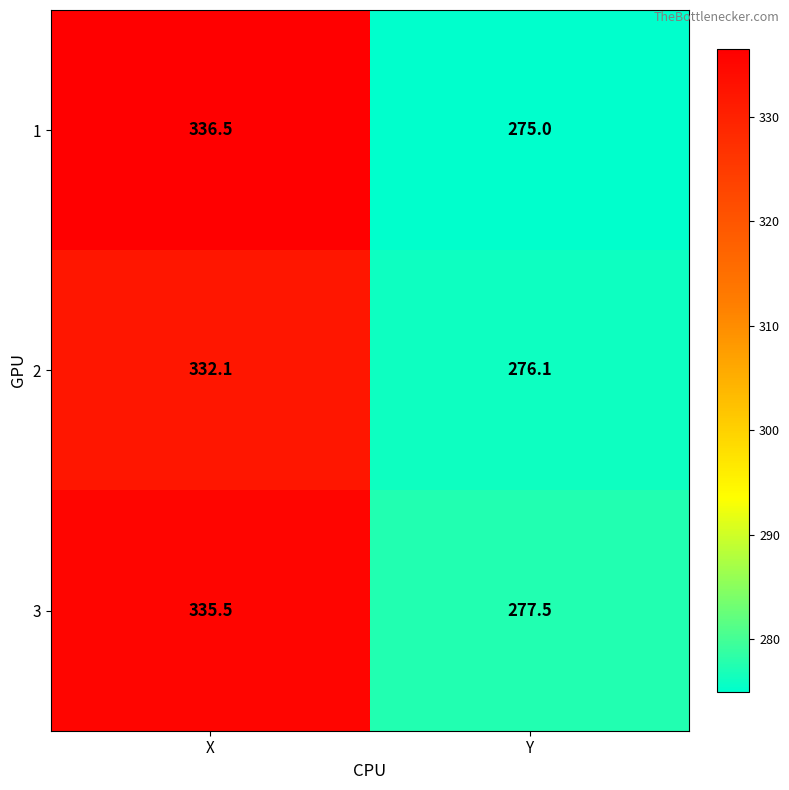

What is the smallest value displayed?

275.0